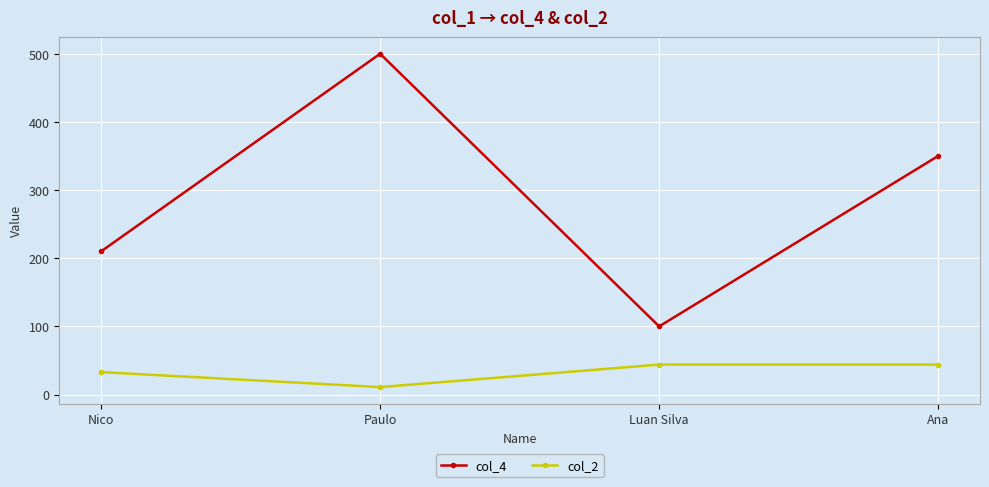

True or false: col_4 and col_2 intersect in this chart.

False